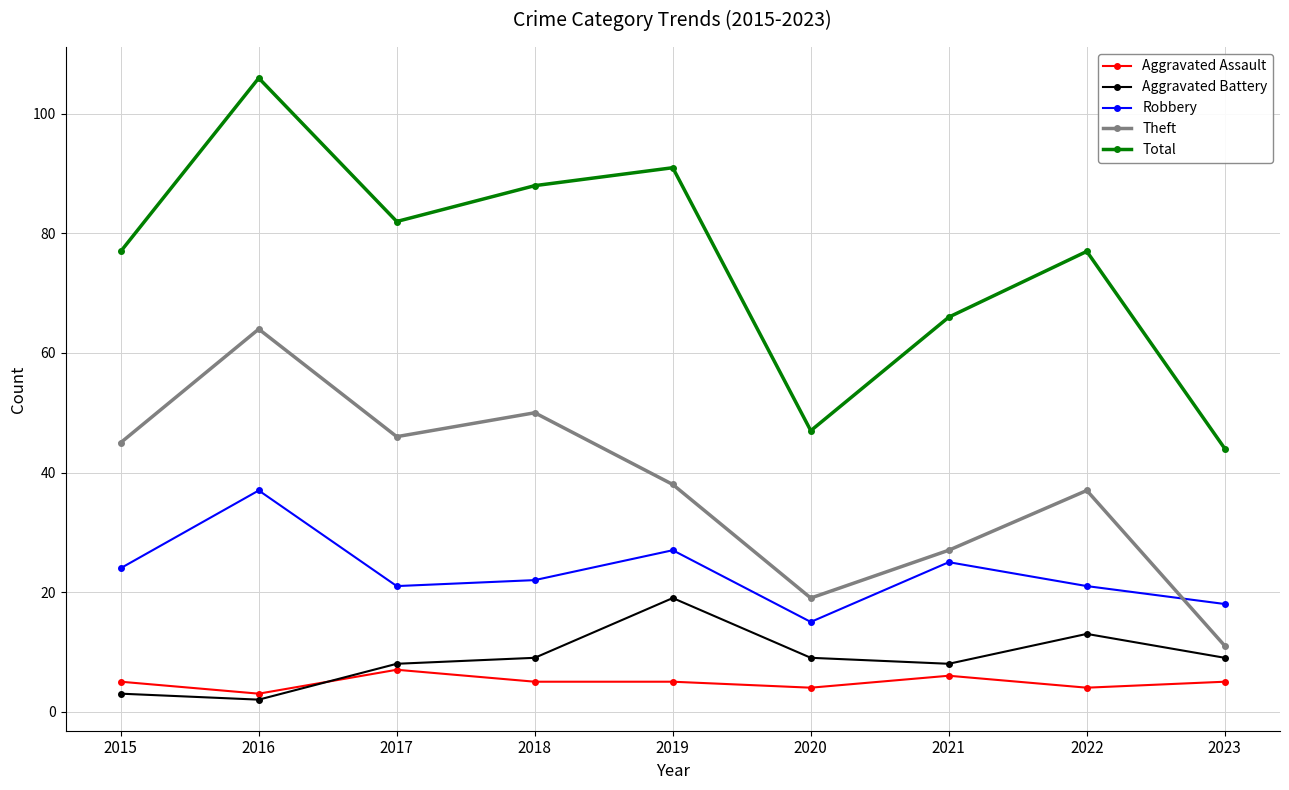

Which label corresponds to the largest value in the chart?

2016